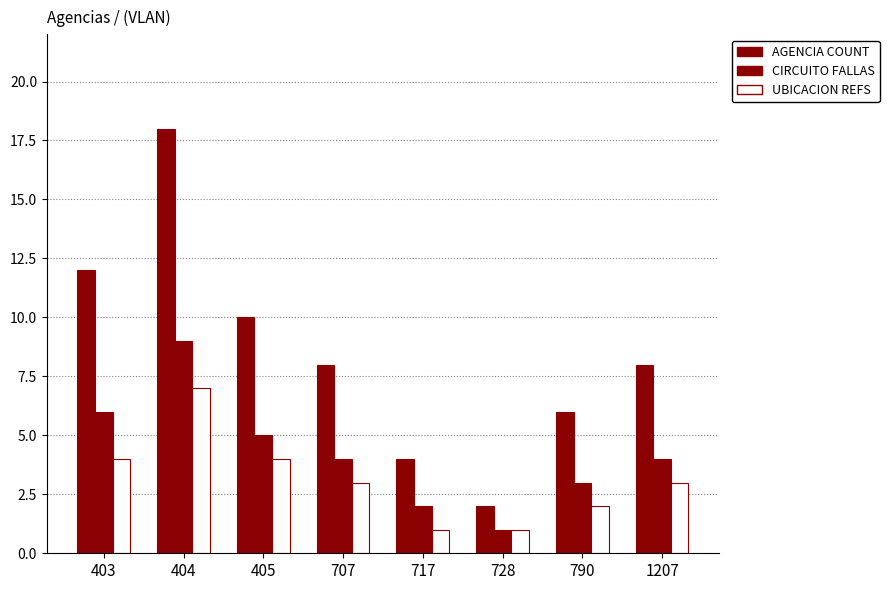

Which series has the largest total across all categories?

AGENCIA COUNT